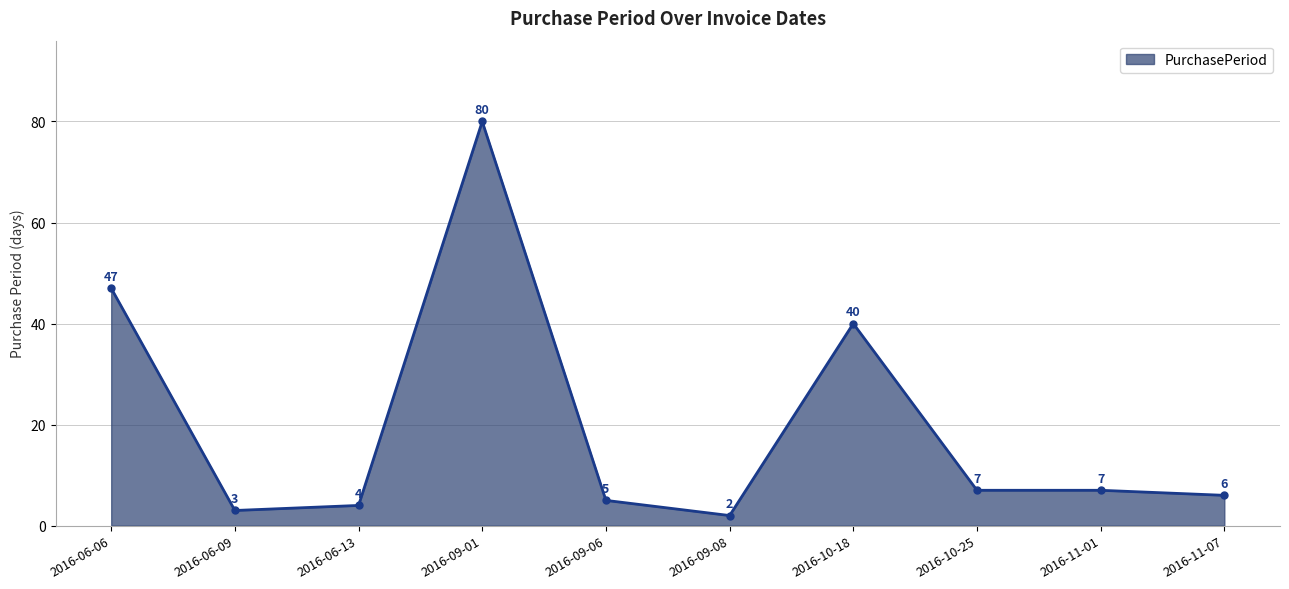

Where is the first local minimum?

2016-06-09